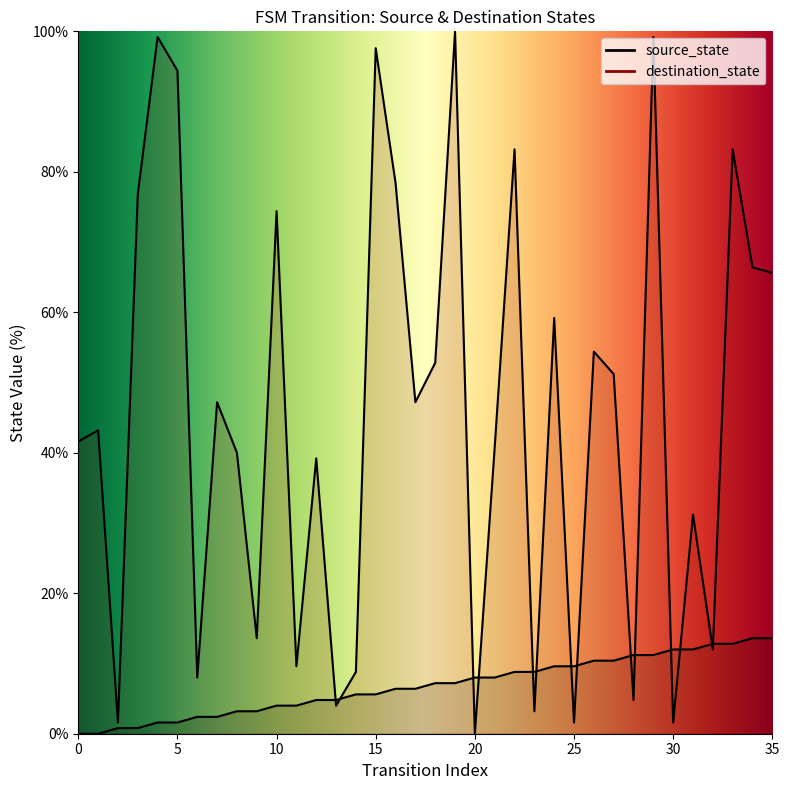

List the series in order of their overall mean, lowest first.

source_state, destination_state